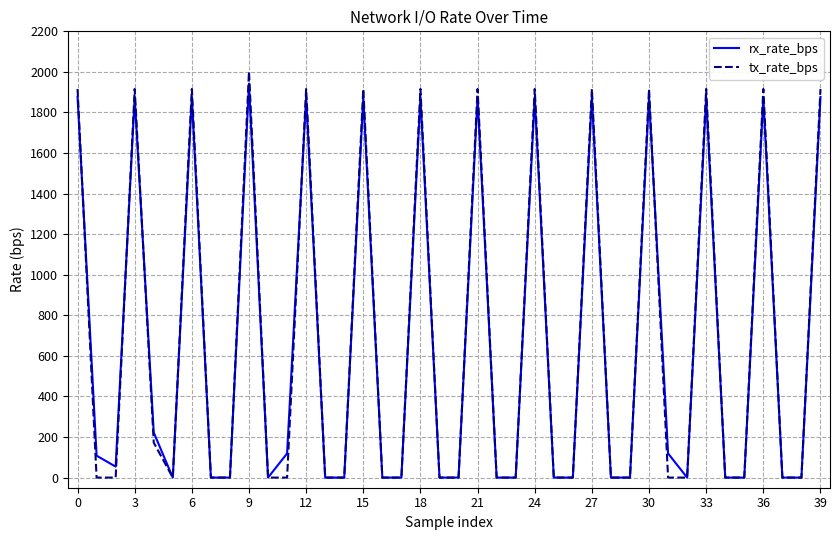

What is the highest value of the tx_rate_bps series?

2002